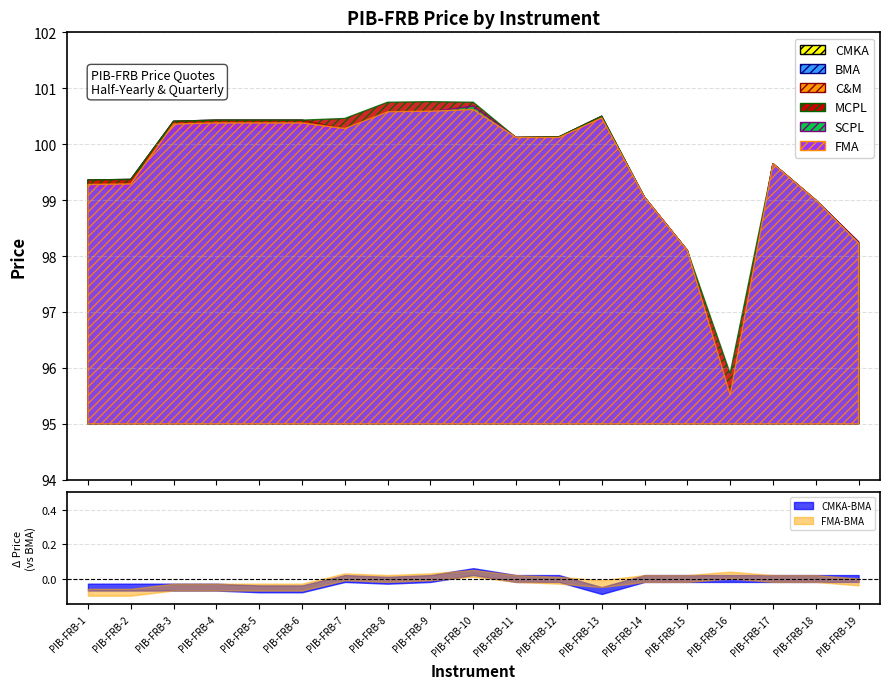

Count the number of categories in the chart.

19